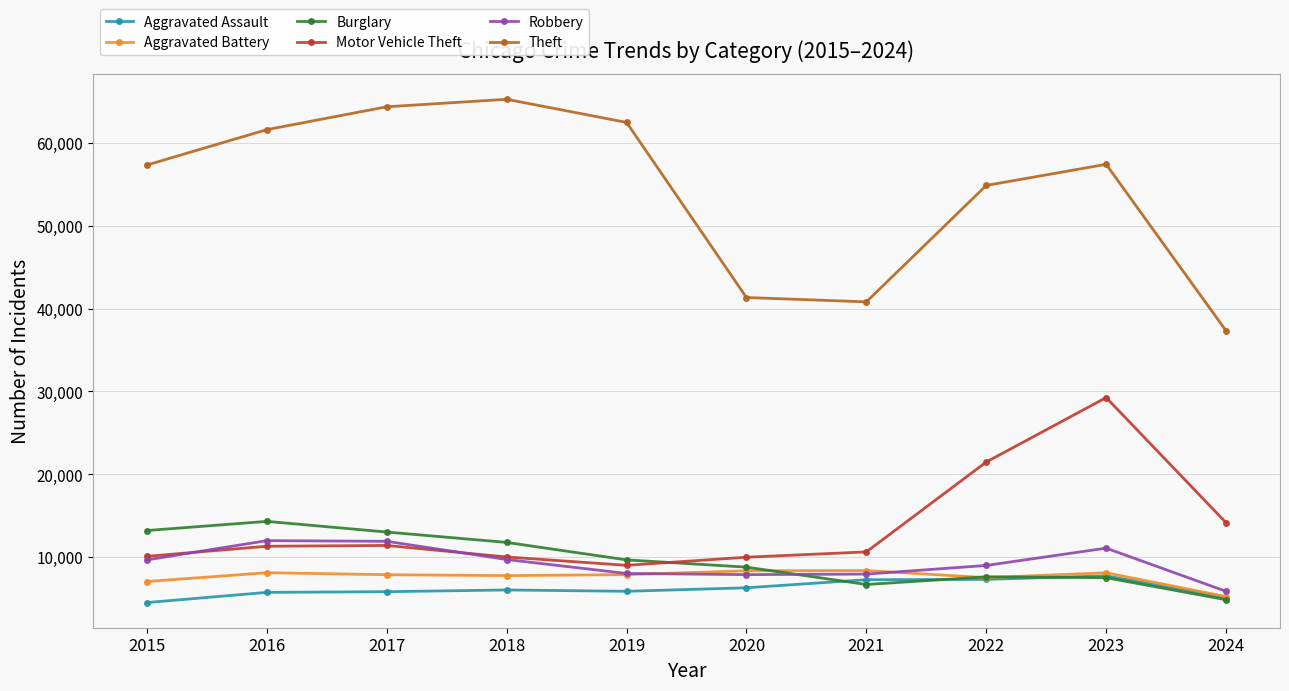

What is the spread (max minus min) of values at 2015?

52871